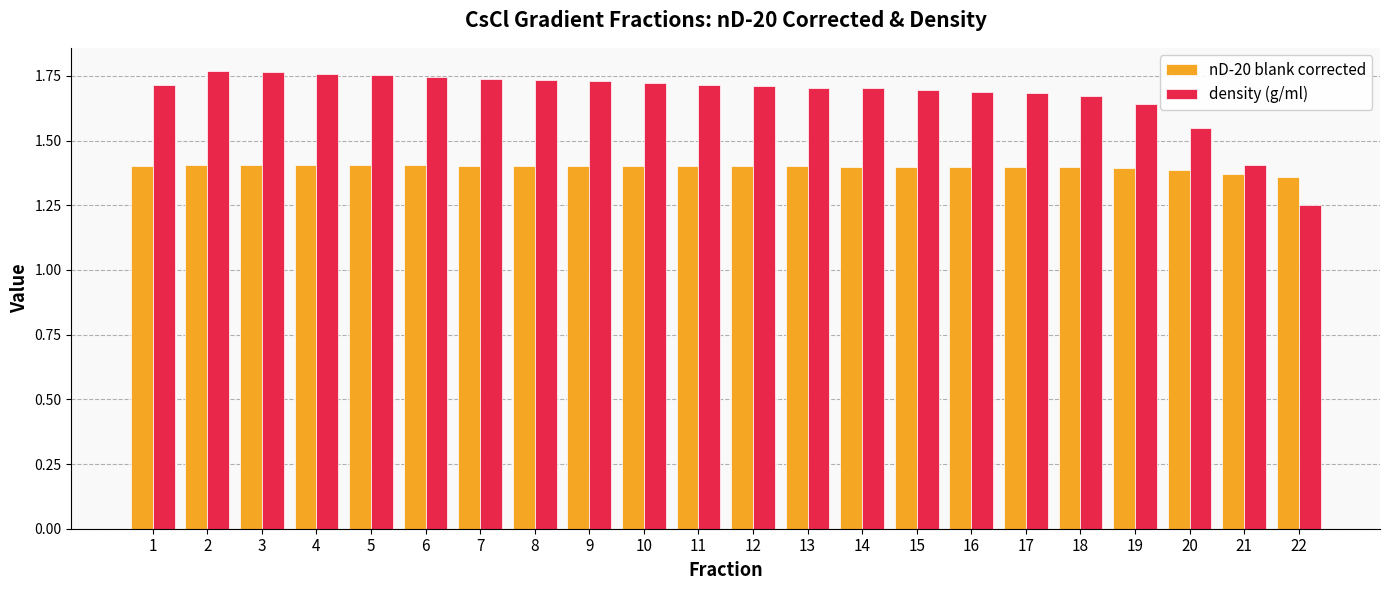

What is the total value across all series at 8?

3.1